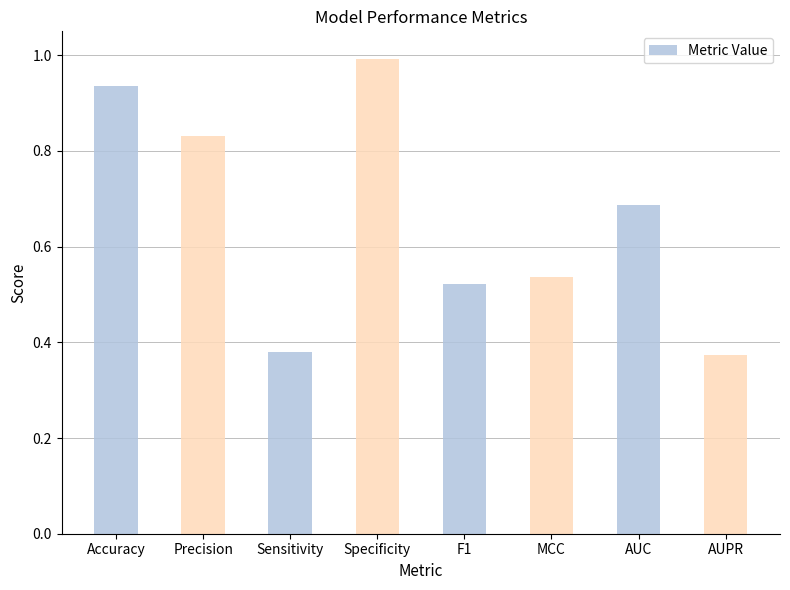

Does the chart contain stacked bars?

No